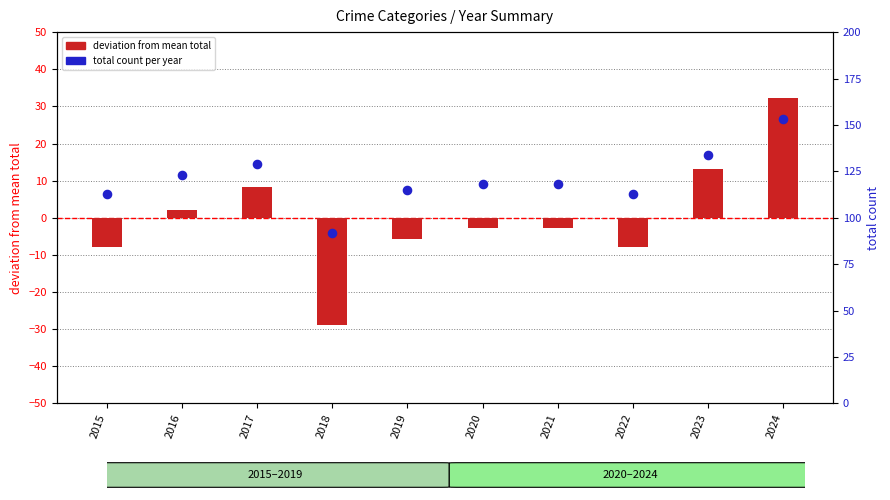

Is the value of total count at 2017 greater than the value of crime total (deviation) at 2021?

Yes